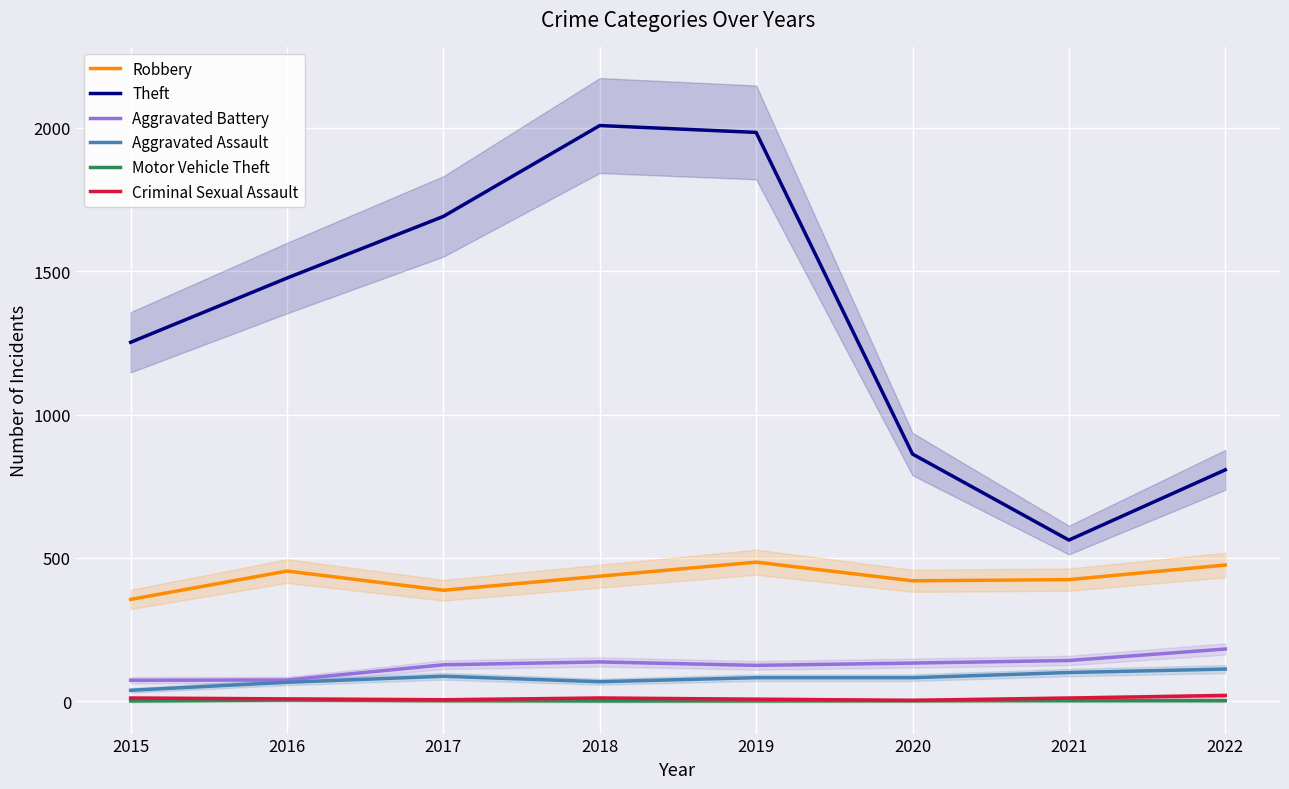

At which category does Aggravated Battery reach its first local peak?

2018